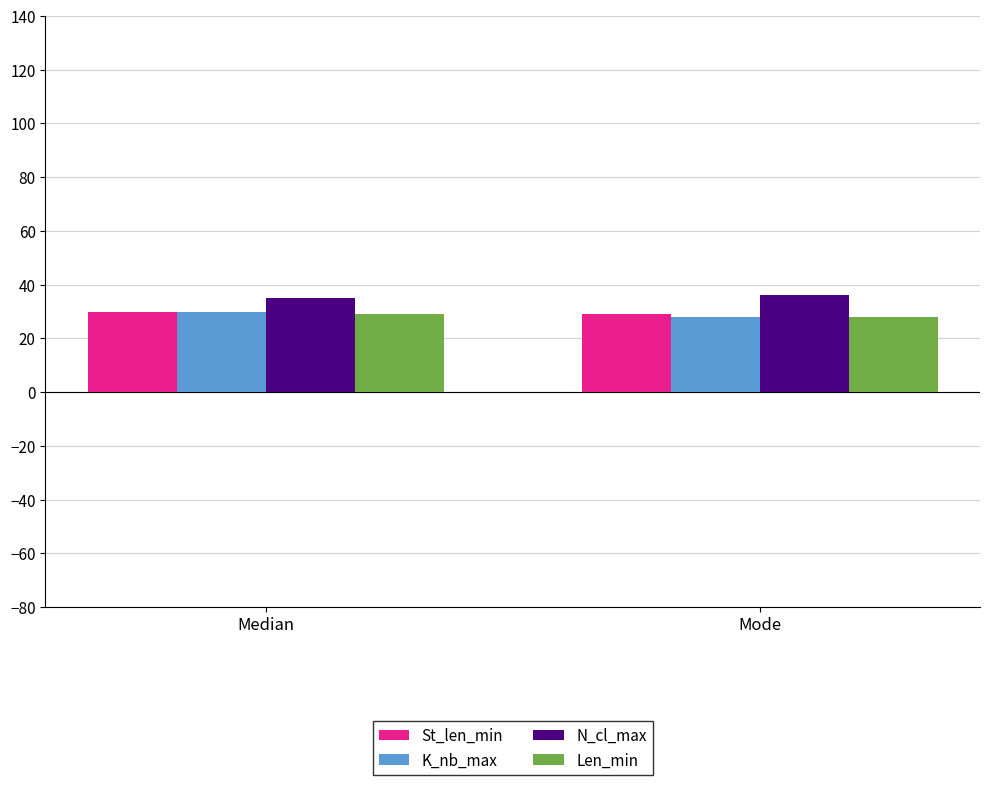

What are all the series names shown in the legend?

St_len_min, K_nb_max, N_cl_max, Len_min